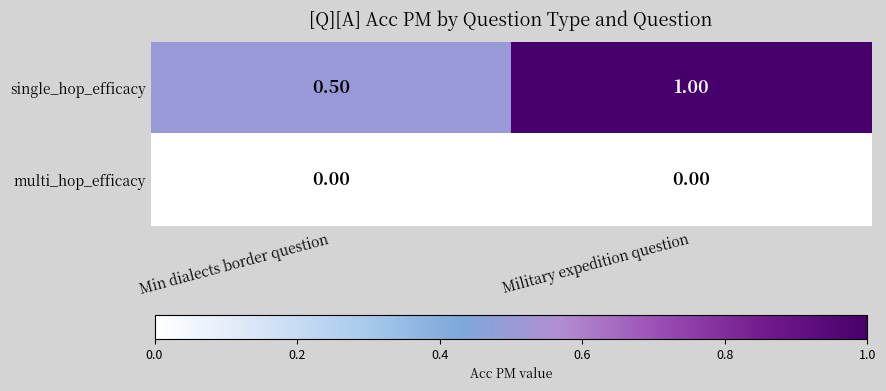

Count the number of data series in this chart.

2